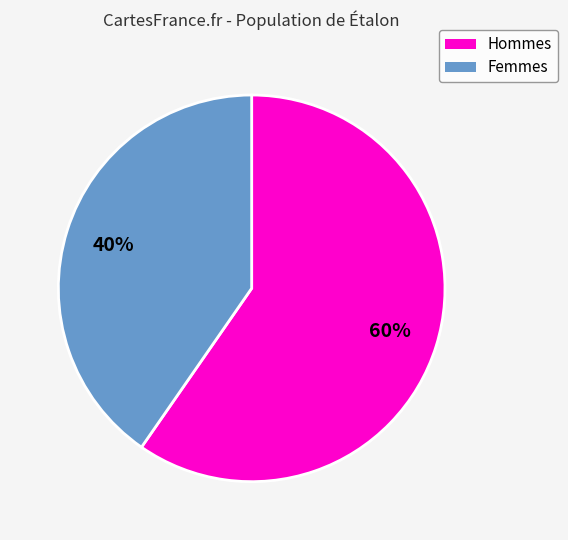

To the nearest percent, what is the average slice percentage?

50%